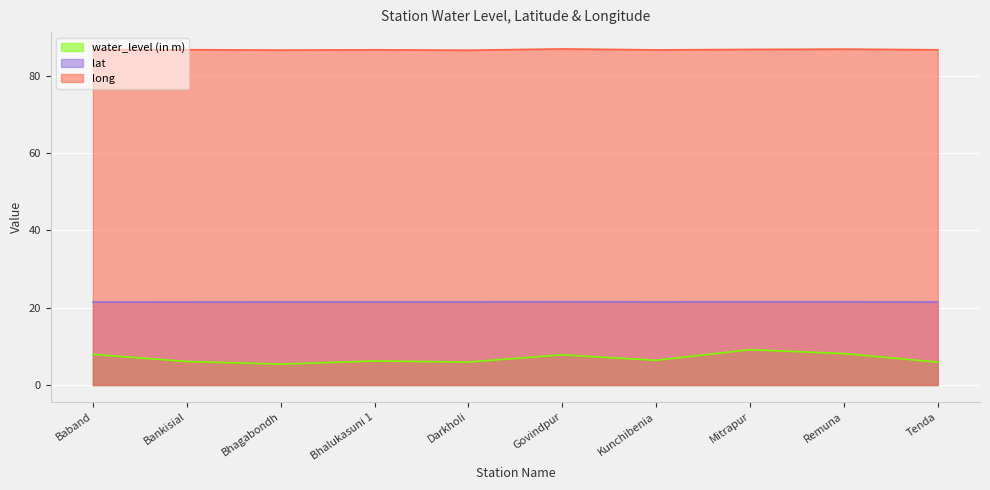

Reading right to left, extract all data points from this chart.

water_level (in m): 5.9	8.1	9.1	6.4	7.8	5.9	6.2	5.4	6.1	7.9
lat: 21.5	21.5	21.5	21.5	21.5	21.5	21.5	21.5	21.5	21.5
long: 86.7	86.9	86.8	86.7	86.9	86.6	86.7	86.6	86.7	86.7